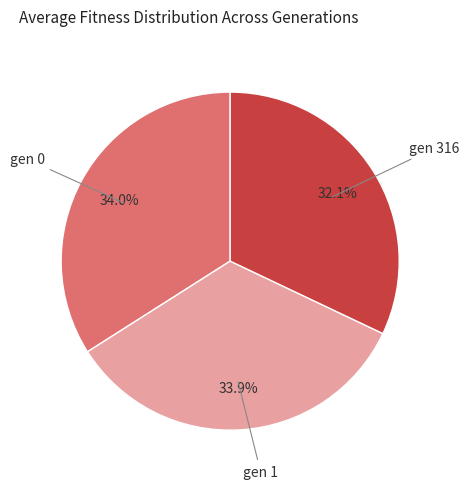

The gen 316 slice represents 32% of the pie. True or false?

True